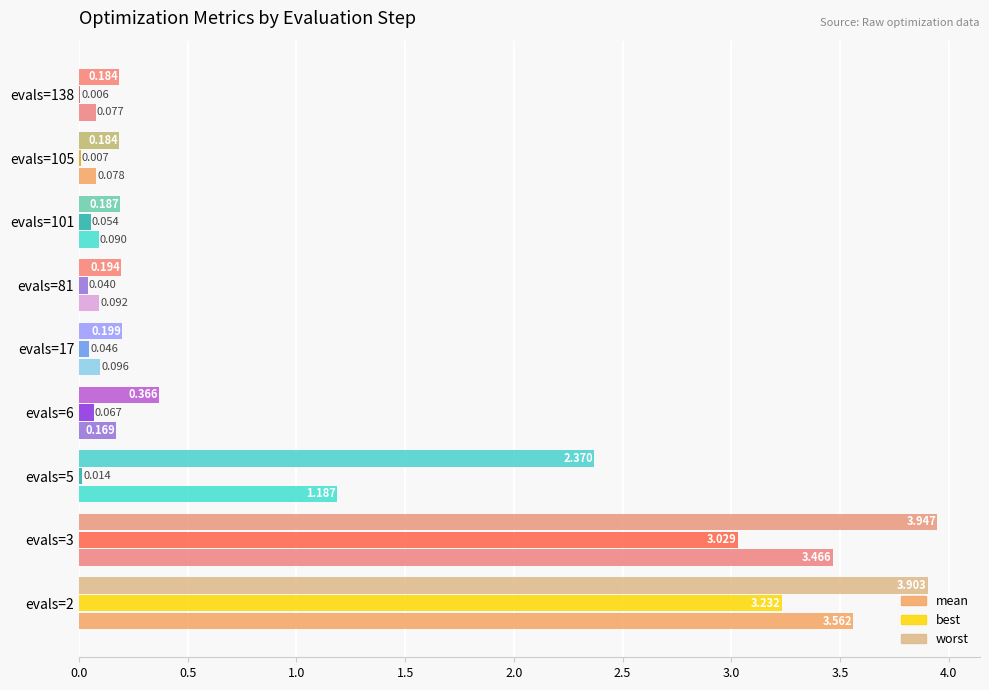

How many bars are there in each group?

3